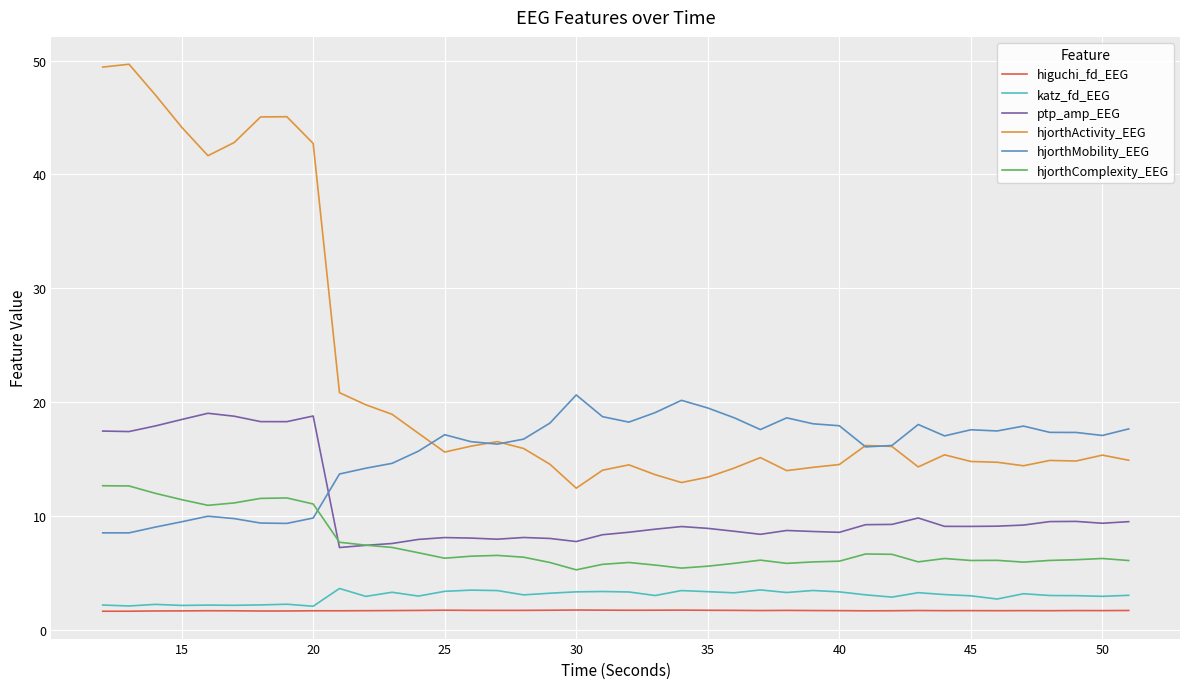

Which series has the widest spread of values?

hjorthActivity_EEG